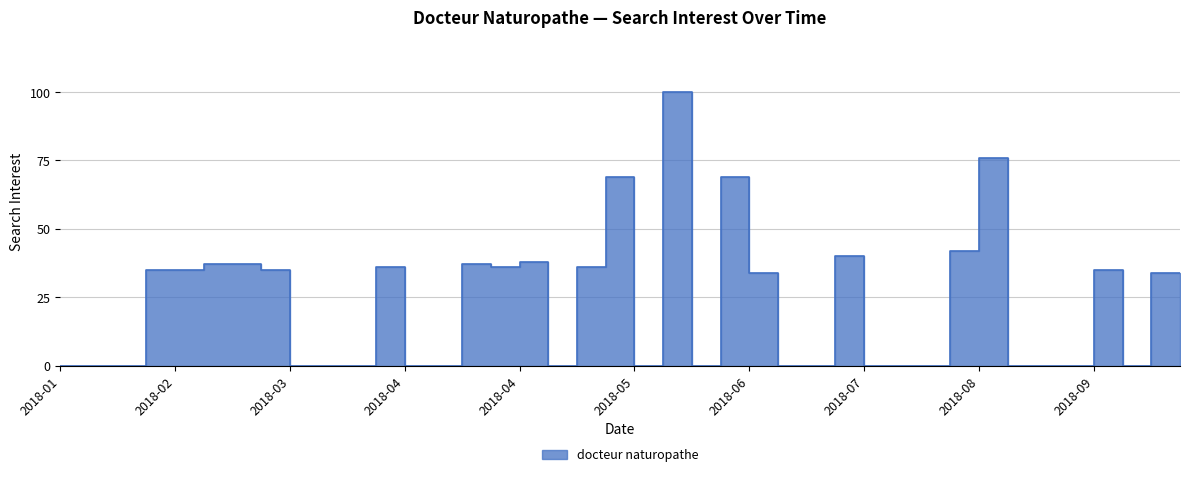

Reading right to left, list all the values displayed in this chart.

34	0	35	0	0	0	76	42	0	0	0	40	0	0	34	69	0	100	0	69	36	0	38	36	37	0	0	36	0	0	0	35	37	37	35	35	0	0	0	0